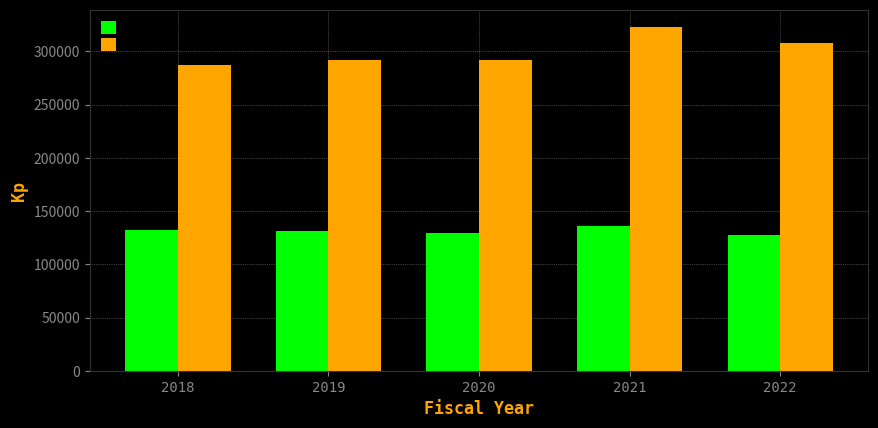

List the series in order of their peak value, highest first.

Licensee Salespersons, Licensee Brokers